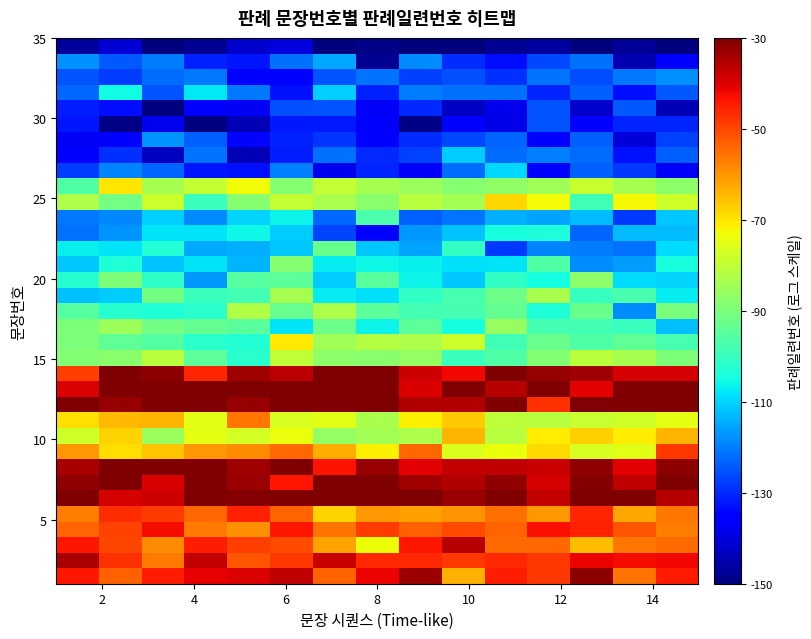

Reading left to right, transcribe all the data shown in this chart.

row_0: -43.6	-53.0	-44.8	-41.2	-39.6	-37.0	-53.7	-41.6	-32.9	-63.4	-44.6	-48.1	-31.5	-55.7	-44.2
row_1: -34.3	-47.2	-56.4	-37.5	-52.0	-47.9	-37.5	-46.3	-46.0	-48.0	-46.4	-48.3	-41.3	-42.5	-42.0
row_2: -43.8	-50.0	-58.7	-44.6	-49.1	-50.5	-61.5	-73.4	-43.9	-35.7	-54.7	-54.0	-64.8	-56.2	-54.7
row_3: -53.8	-49.4	-42.2	-56.5	-59.4	-44.0	-55.8	-48.5	-53.3	-50.2	-53.9	-43.0	-45.4	-51.7	-56.8
row_4: -56.9	-46.4	-48.4	-54.0	-45.1	-53.5	-67.5	-60.2	-61.0	-59.7	-55.1	-60.0	-45.7	-62.1	-55.8
row_5: -30.0	-39.2	-38.2	-30.0	-30.5	-30.0	-30.0	-30.0	-30.0	-33.0	-30.0	-37.5	-30.0	-30.0	-35.9
row_6: -31.9	-30.0	-39.6	-30.0	-32.9	-44.0	-30.0	-30.0	-33.3	-35.4	-32.0	-39.2	-30.8	-36.8	-30.0
row_7: -34.6	-30.0	-30.0	-30.0	-33.4	-30.0	-43.3	-32.7	-40.5	-37.5	-36.8	-37.7	-32.3	-40.7	-31.5
row_8: -60.2	-69.0	-65.8	-60.4	-58.9	-54.3	-63.1	-71.4	-54.0	-76.3	-73.6	-68.5	-76.5	-75.4	-48.0
row_9: -77.9	-67.9	-85.8	-74.8	-76.9	-73.9	-86.7	-84.3	-82.5	-63.8	-81.5	-71.2	-67.2	-70.8	-64.0
row_10: -69.1	-64.5	-63.9	-75.0	-56.1	-76.8	-75.2	-83.4	-71.6	-66.6	-80.5	-81.4	-78.8	-77.5	-74.8
row_11: -30.0	-32.8	-30.0	-30.0	-32.7	-30.0	-30.0	-30.0	-35.4	-35.4	-30.0	-47.3	-30.0	-30.0	-30.0
row_12: -39.5	-30.0	-30.0	-30.0	-30.0	-30.0	-30.2	-30.0	-39.6	-30.0	-35.7	-30.0	-40.7	-30.0	-30.0
row_13: -48.9	-30.0	-31.8	-45.6	-33.5	-36.3	-30.0	-30.0	-38.2	-41.8	-30.0	-32.6	-33.6	-39.1	-39.0
row_14: -88.8	-87.7	-81.0	-94.5	-101.9	-79.8	-87.5	-88.0	-86.6	-99.5	-96.3	-89.0	-80.8	-83.6	-89.6
row_15: -89.7	-93.8	-96.0	-101.9	-102.9	-70.7	-84.4	-82.0	-82.7	-78.5	-98.8	-92.8	-96.3	-94.0	-97.7
row_16: -90.0	-85.0	-91.3	-93.3	-94.9	-108.0	-92.2	-106.1	-94.4	-104.6	-86.1	-97.8	-98.4	-99.4	-112.1
row_17: -95.4	-102.4	-103.6	-101.8	-82.2	-92.8	-82.9	-94.4	-98.3	-97.6	-93.4	-103.4	-92.4	-118.1	-90.5
row_18: -112.3	-110.7	-91.0	-99.7	-98.4	-83.8	-107.1	-108.6	-100.5	-97.9	-92.0	-83.0	-100.2	-97.3	-106.9
row_19: -102.3	-90.0	-100.8	-117.1	-95.3	-94.7	-110.7	-95.1	-106.3	-111.2	-100.5	-104.7	-87.4	-108.8	-109.8
row_20: -111.5	-103.3	-111.6	-108.2	-113.7	-88.4	-107.3	-105.7	-106.8	-108.5	-108.2	-96.3	-118.2	-116.5	-104.2
row_21: -106.7	-108.0	-102.7	-115.2	-114.2	-111.5	-92.7	-111.3	-115.5	-100.6	-128.1	-119.2	-120.1	-121.7	-108.8
row_22: -121.8	-117.4	-108.3	-107.8	-105.8	-111.0	-126.8	-136.1	-117.1	-111.7	-104.3	-103.6	-123.2	-112.8	-112.5
row_23: -120.7	-118.7	-110.4	-118.7	-109.9	-106.3	-122.7	-96.8	-123.6	-121.1	-114.2	-115.3	-112.9	-128.3	-111.2
row_24: -82.9	-91.2	-78.6	-99.4	-88.1	-79.5	-83.0	-87.8	-81.4	-84.2	-68.4	-72.7	-98.5	-72.2	-78.3
row_25: -96.5	-69.9	-83.6	-79.2	-73.0	-88.5	-79.4	-83.5	-85.7	-88.5	-86.8	-84.6	-79.1	-83.5	-87.6
row_26: -128.0	-119.2	-123.0	-132.3	-132.8	-119.6	-138.6	-130.7	-137.2	-122.3	-109.5	-135.8	-123.6	-128.0	-137.0
row_27: -136.1	-129.0	-143.4	-121.4	-144.0	-131.5	-121.7	-130.0	-127.3	-110.7	-122.0	-119.8	-122.2	-133.0	-123.6
row_28: -137.0	-134.9	-117.3	-123.7	-134.4	-131.1	-128.5	-136.6	-129.8	-126.1	-123.2	-135.2	-123.5	-140.5	-127.3
row_29: -132.6	-149.5	-138.4	-150.0	-144.4	-131.9	-132.1	-136.7	-149.1	-135.5	-138.9	-125.0	-135.8	-130.4	-130.5
row_30: -131.5	-133.2	-150.0	-134.8	-137.4	-125.5	-124.9	-136.9	-130.3	-142.8	-138.5	-124.8	-141.7	-124.7	-144.0
row_31: -122.4	-105.3	-124.8	-107.7	-120.8	-132.9	-110.6	-131.2	-120.3	-121.7	-121.7	-130.5	-123.4	-133.2	-124.3
row_32: -125.0	-127.9	-122.1	-120.9	-134.8	-135.5	-125.1	-121.3	-127.4	-125.6	-129.2	-121.3	-126.1	-120.9	-118.0
row_33: -118.0	-124.6	-120.3	-131.2	-132.4	-121.7	-115.2	-147.8	-118.1	-129.5	-133.4	-126.2	-121.4	-144.7	-136.9
row_34: -147.2	-140.9	-150.0	-147.9	-141.6	-140.1	-150.0	-148.9	-150.0	-150.0	-148.1	-146.7	-150.0	-147.2	-150.0